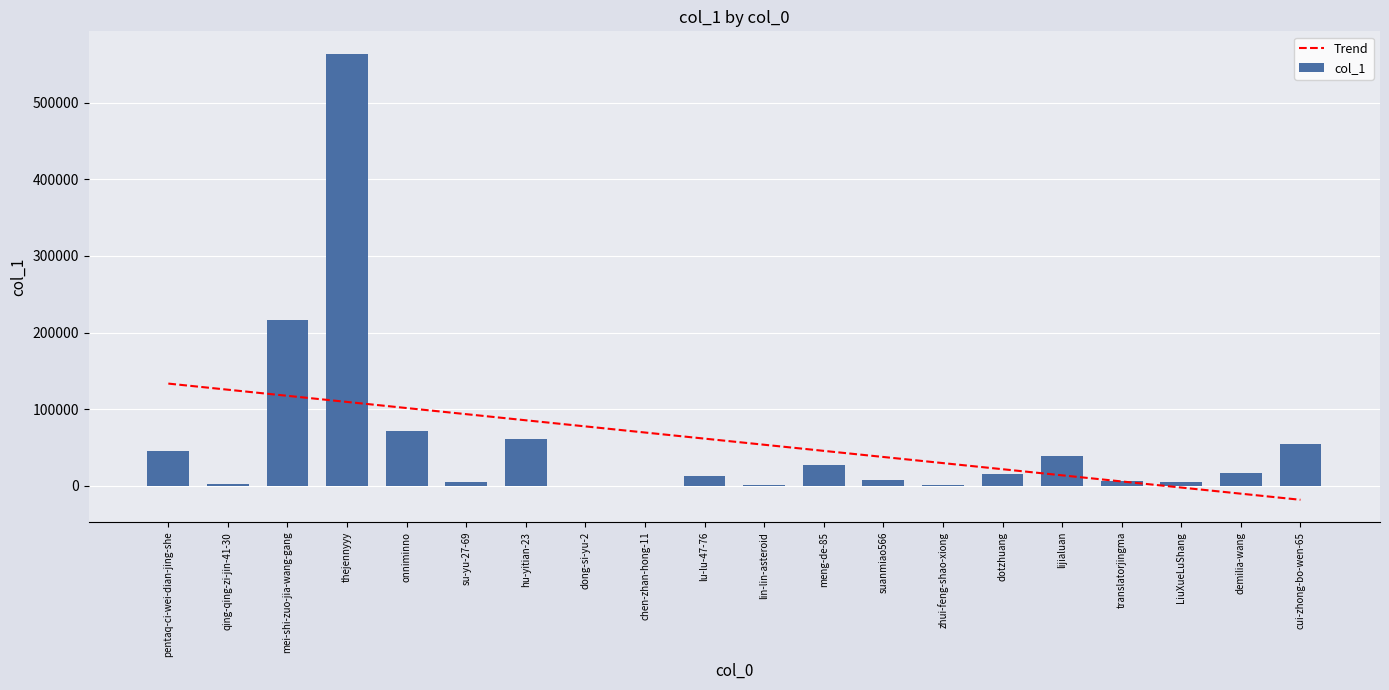

How many values in the Trend series are below 61425?

10